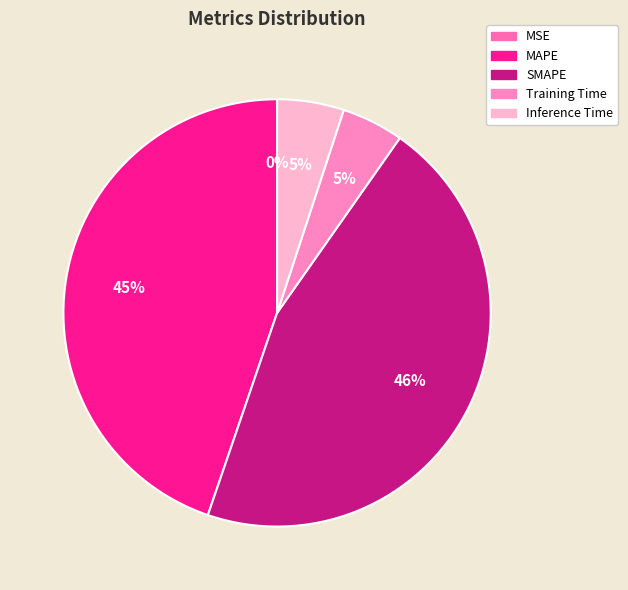

Combined, what portion of the pie is MAPE and MSE?

44.8%